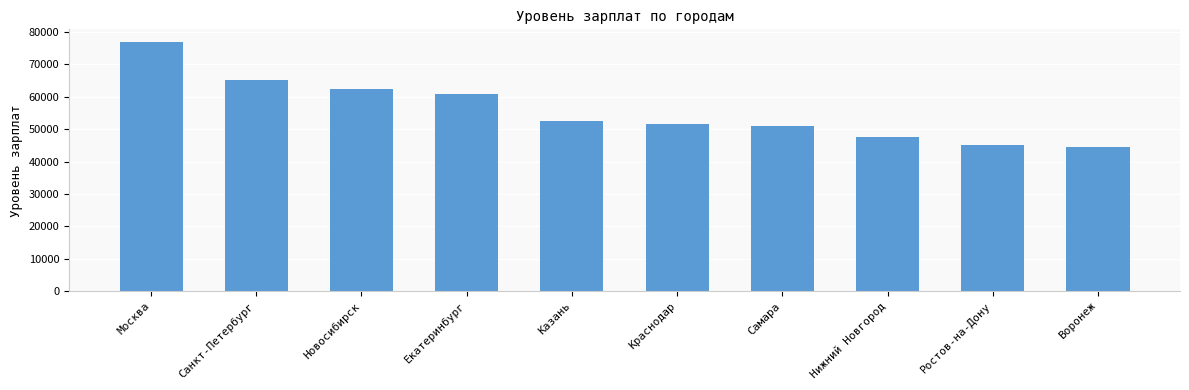

List the labels in order of value, smallest first.

Воронеж, Ростов-на-Дону, Нижний Новгород, Самара, Краснодар, Казань, Екатеринбург, Новосибирск, Санкт-Петербург, Москва